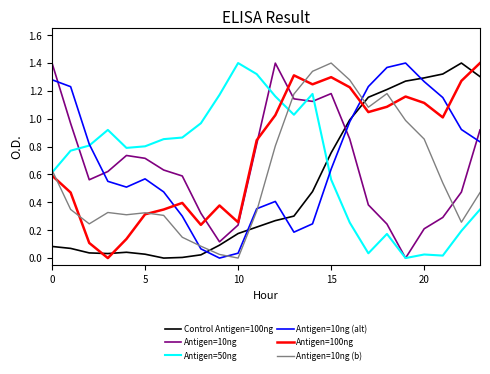

True or false: Antigen=10ng (b) and Antigen=100ng cross at least once.

True